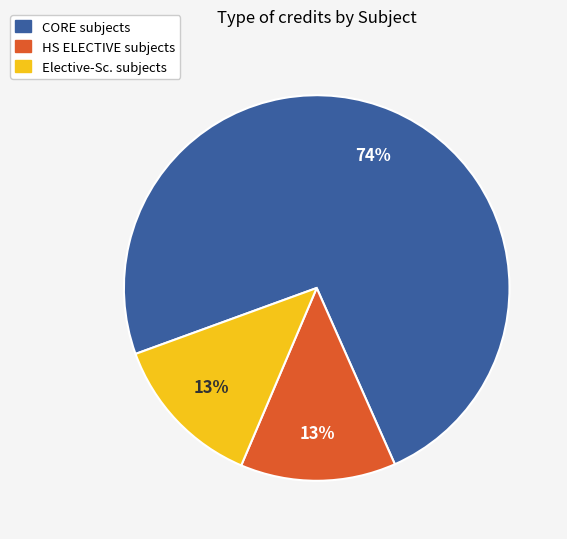

To the nearest percent, what is the average slice percentage?

33%